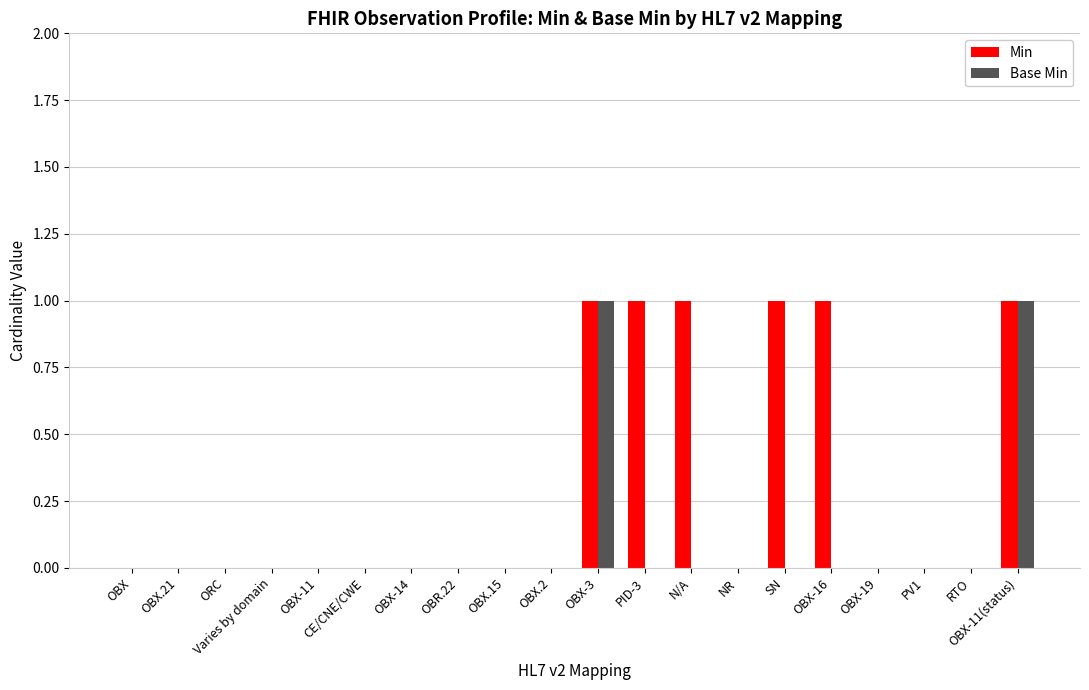

How many Base Min values are between 0 and 1?

20